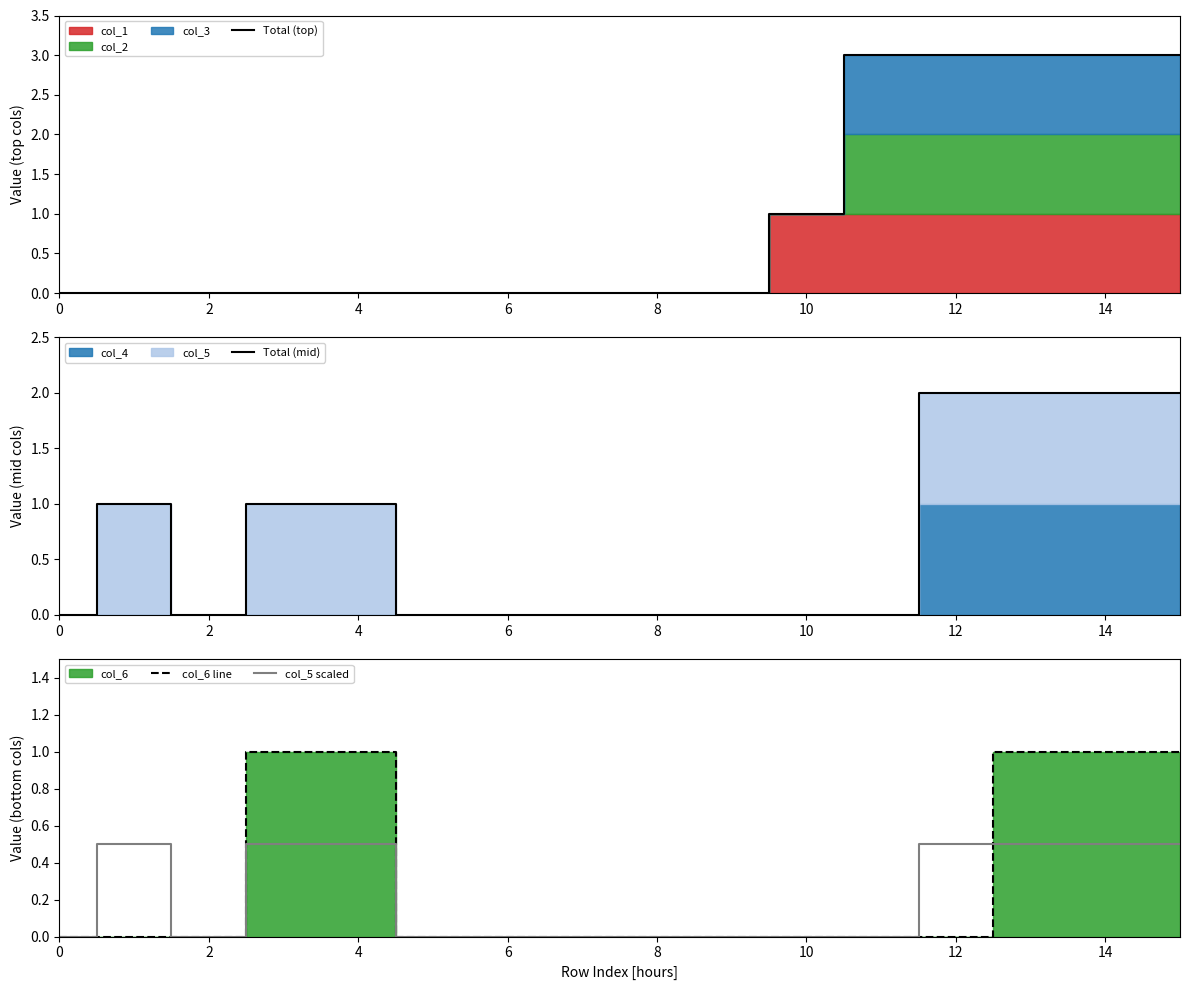

What is the maximum value for col_5 scaled?

0.5